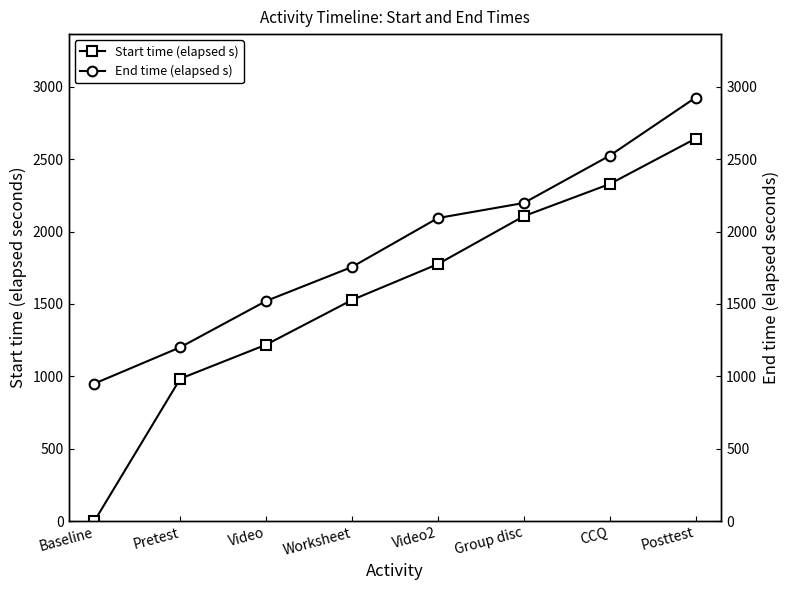

What is the total value across all series at Worksheet?

3284